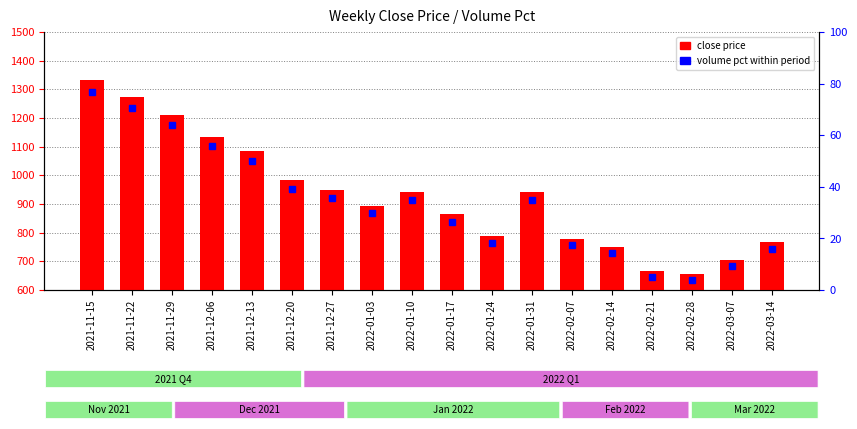

How many values exceed 941?

9